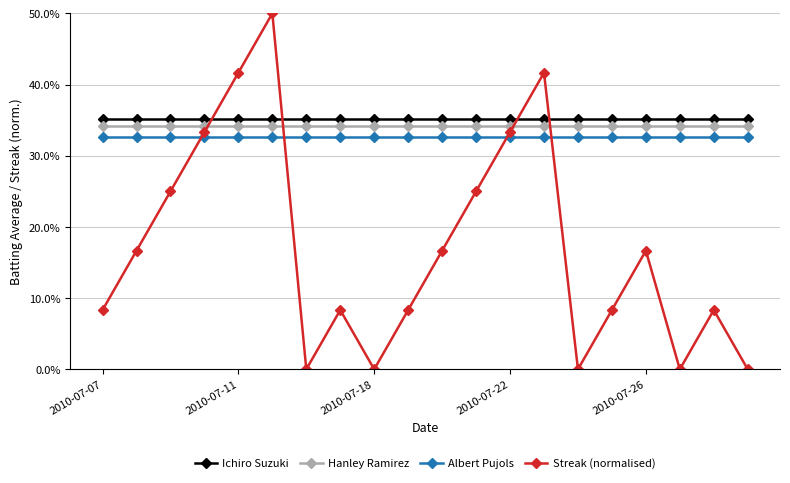

What is the sum of all Ichiro Suzuki values?

7.0